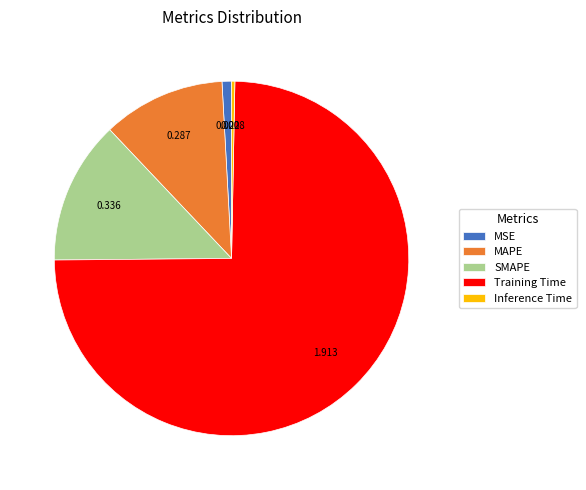

Between MAPE and SMAPE, which is larger?

SMAPE